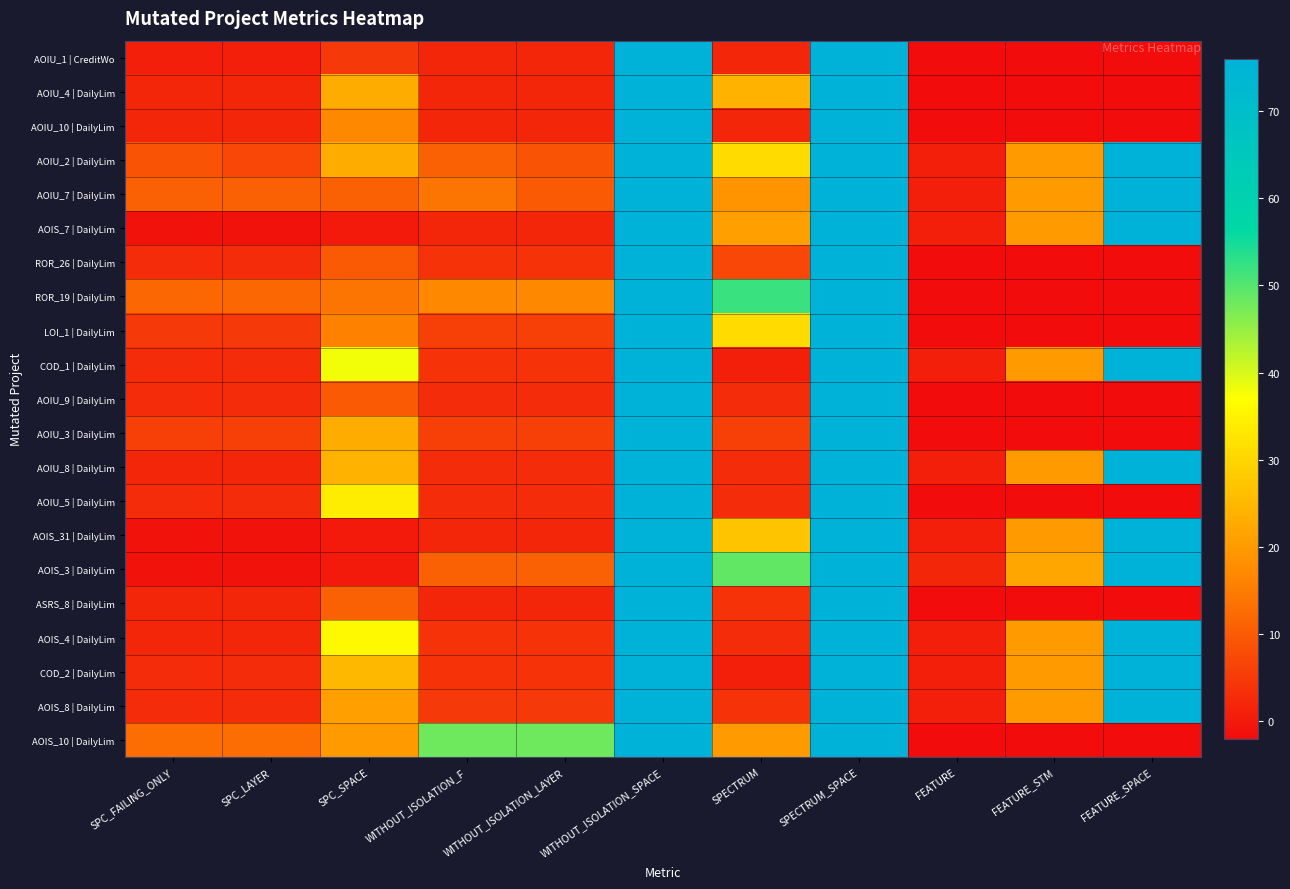

What is the difference between the highest and lowest values at FEATURE_STM?

24